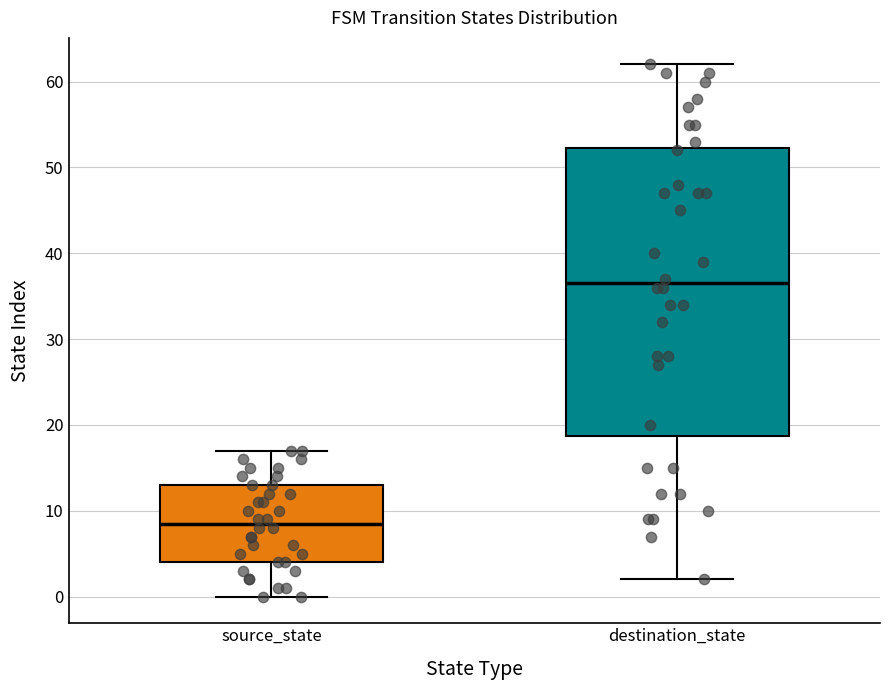

Reading left to right, transcribe this box plot: for each box, give where its median line is, the range the box spans, and where its two whiskers end, as read against the y-axis. The values are not printed on the chart, so give them approximately, as read against the axis.

source_state: median 9, box 4 to 13, whiskers 0 to 17
destination_state: median 37, box 19 to 52, whiskers 2 to 62